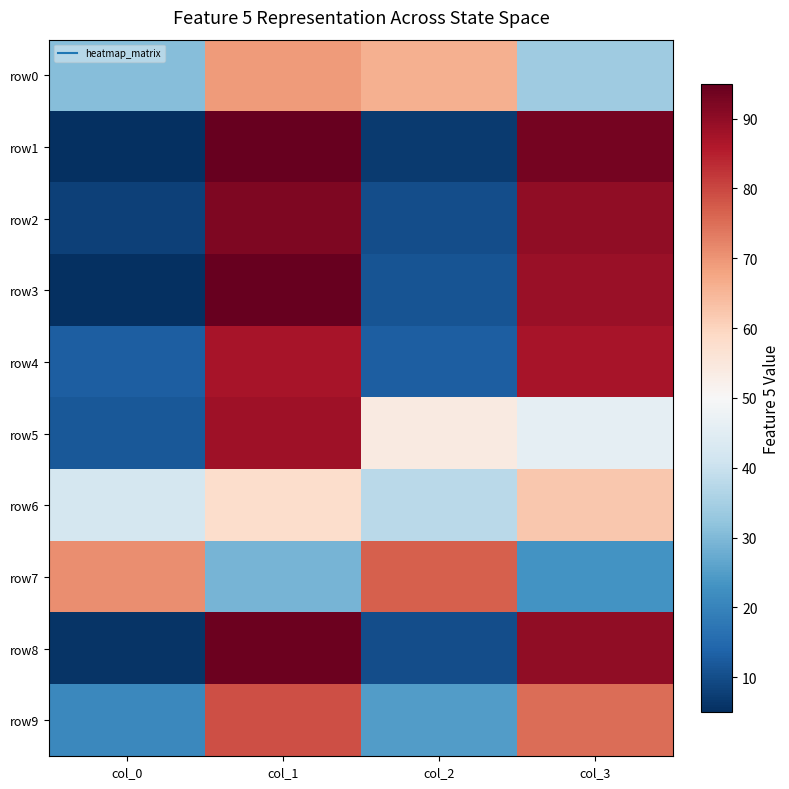

Between col_3 and col_2, which is larger?

col_2